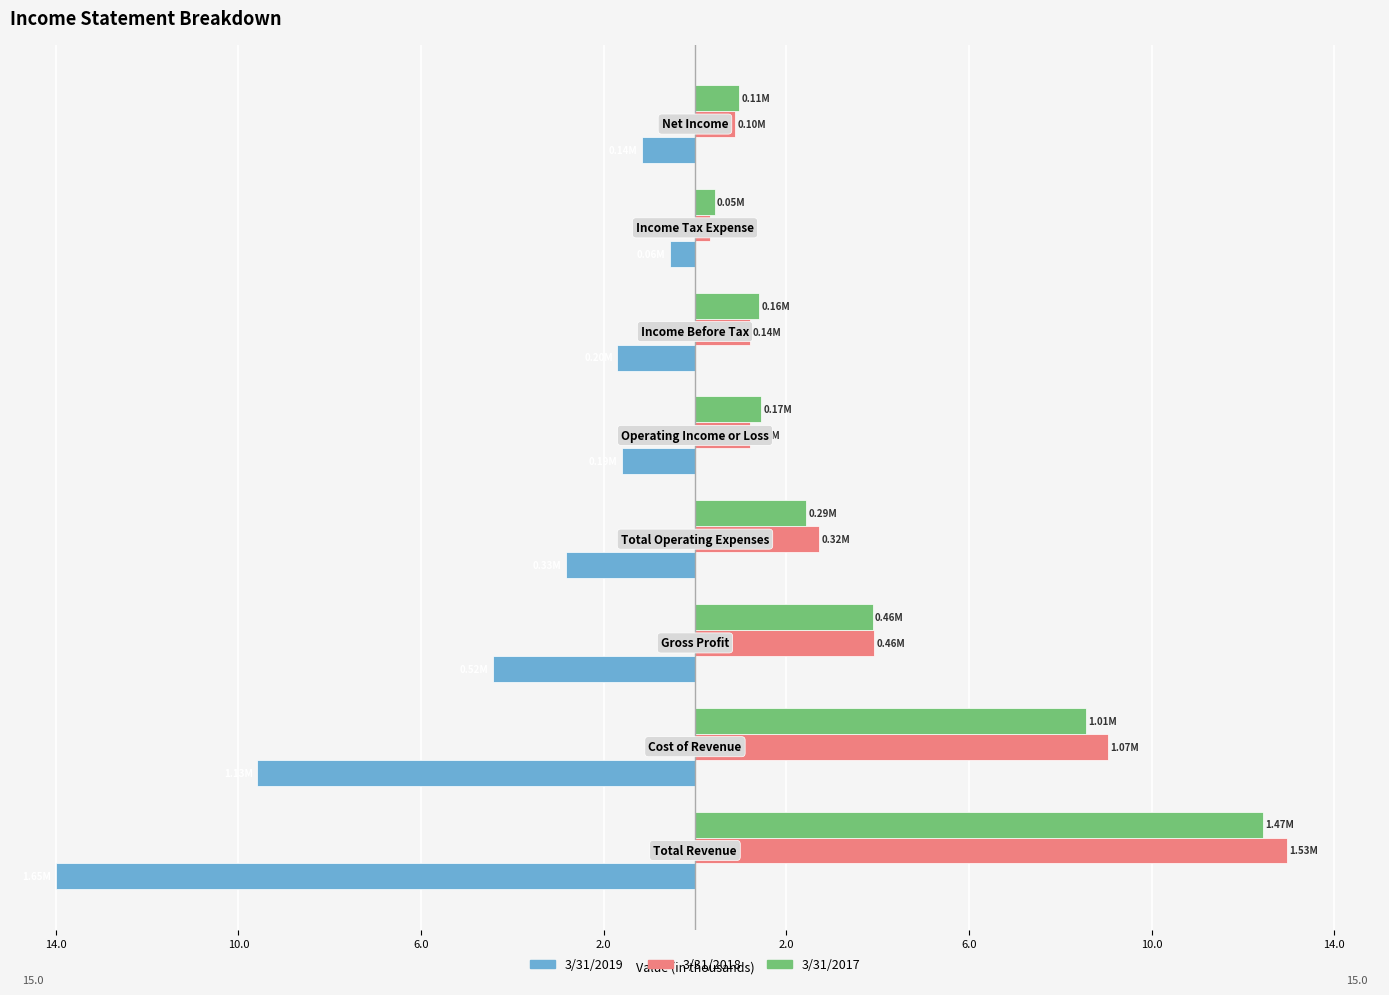

What are all the series names shown in the legend?

3/31/2019, 3/31/2018, 3/31/2017